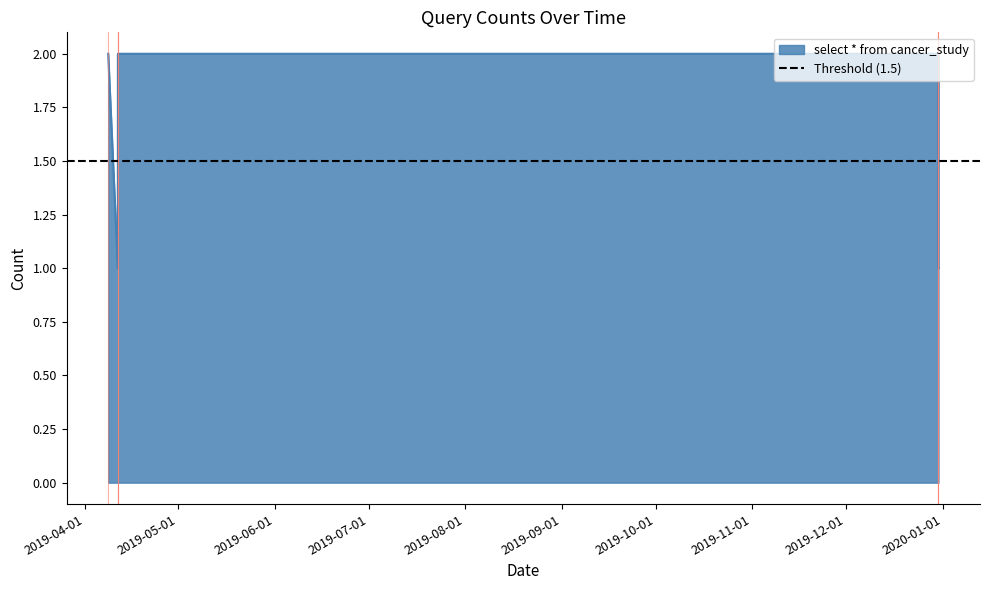

Where is the data nearest to the value 1?

2019-04-11 14:41:00